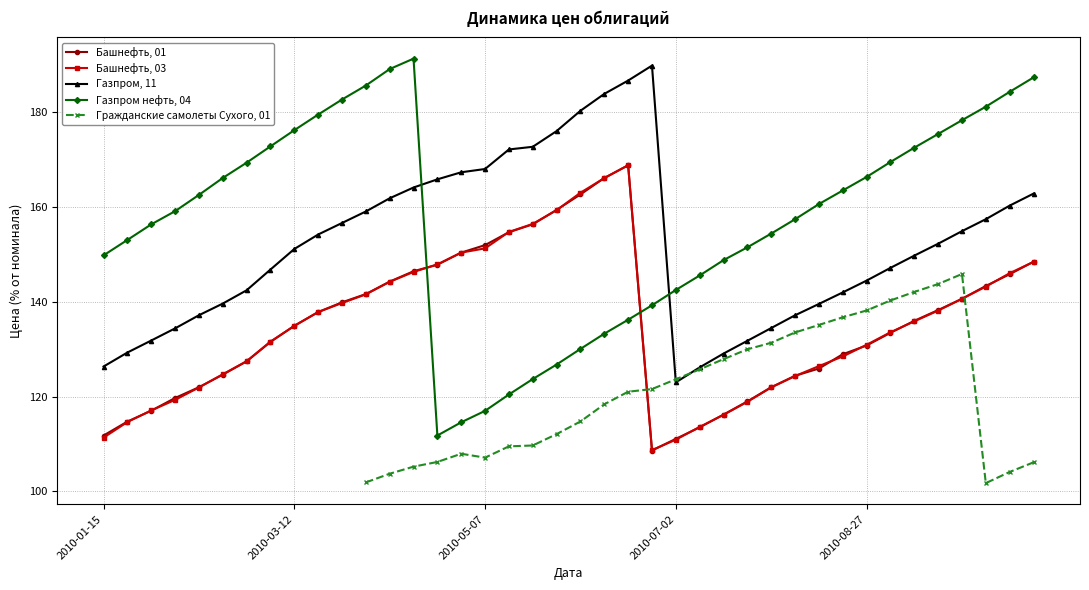

How many data points in Газпром нефть, 04 are above 160?

20